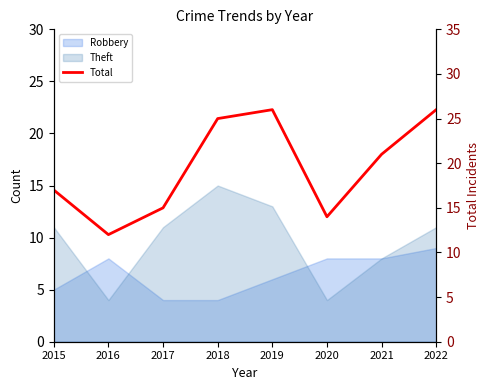

Does the chart display data point markers on the line(s)?

No